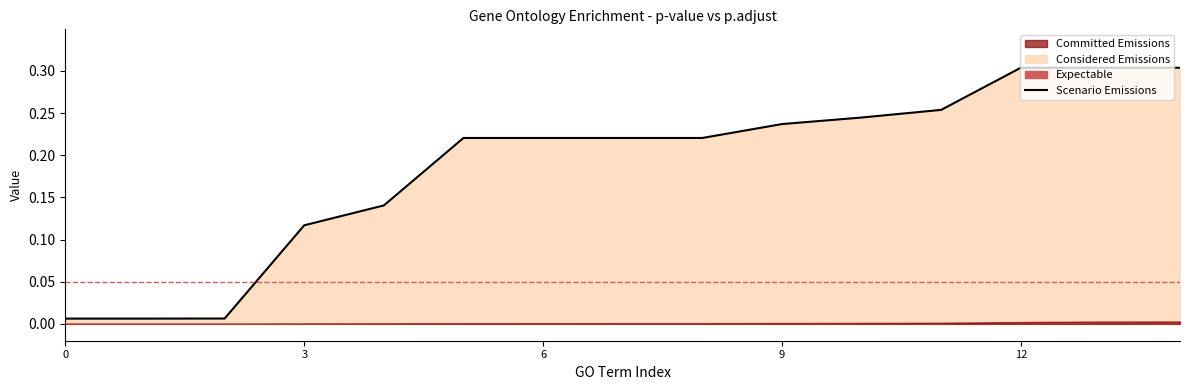

The Expectable series shows 0.0 at 11. True or false?

False